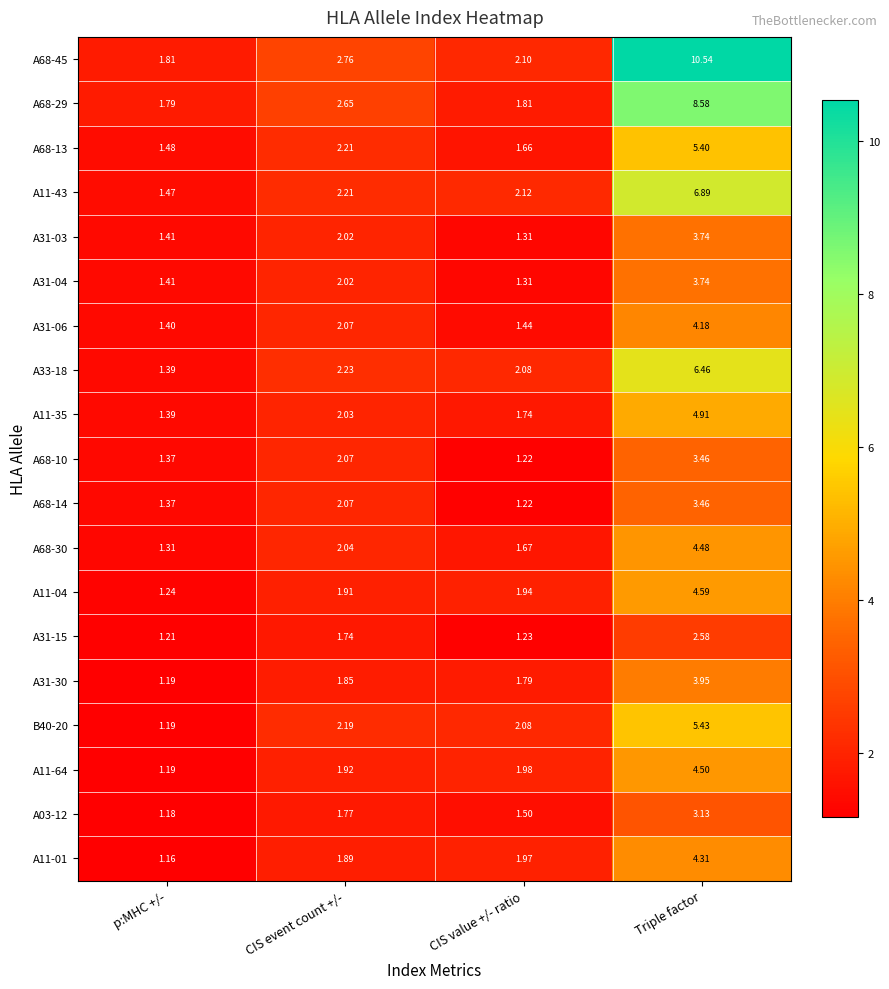

Between CIS event count +/- and Triple factor, which series saw the biggest shift?

A68-45